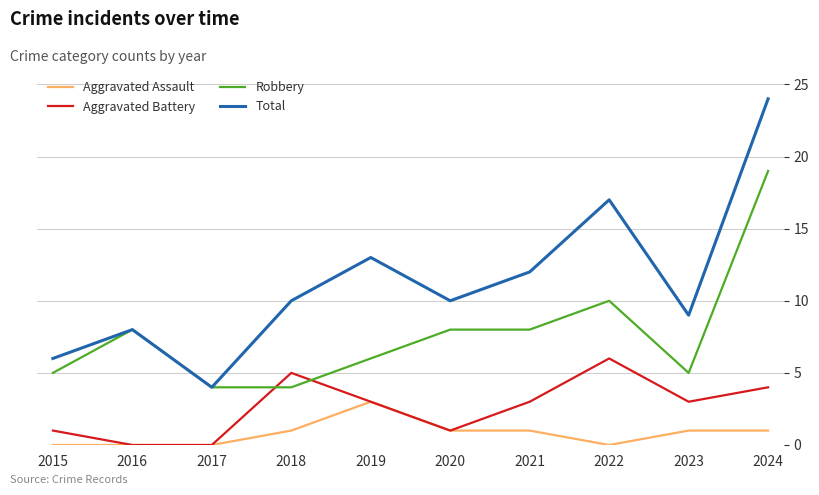

Does the chart have visible grid lines?

Yes